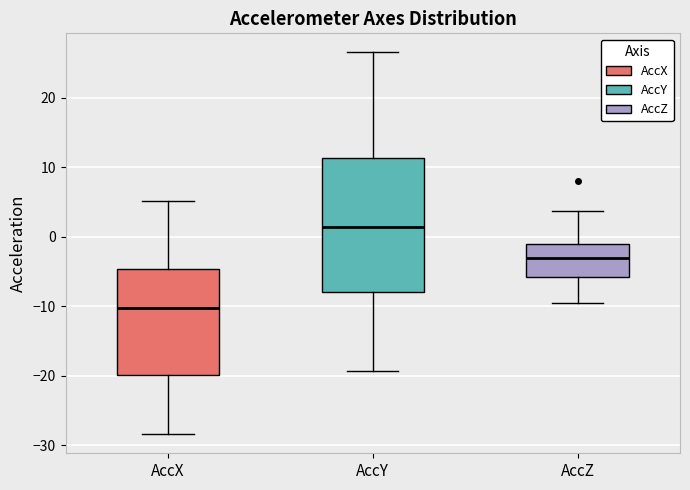

Which box is the tallest, from its lower edge to its upper edge?

AccY